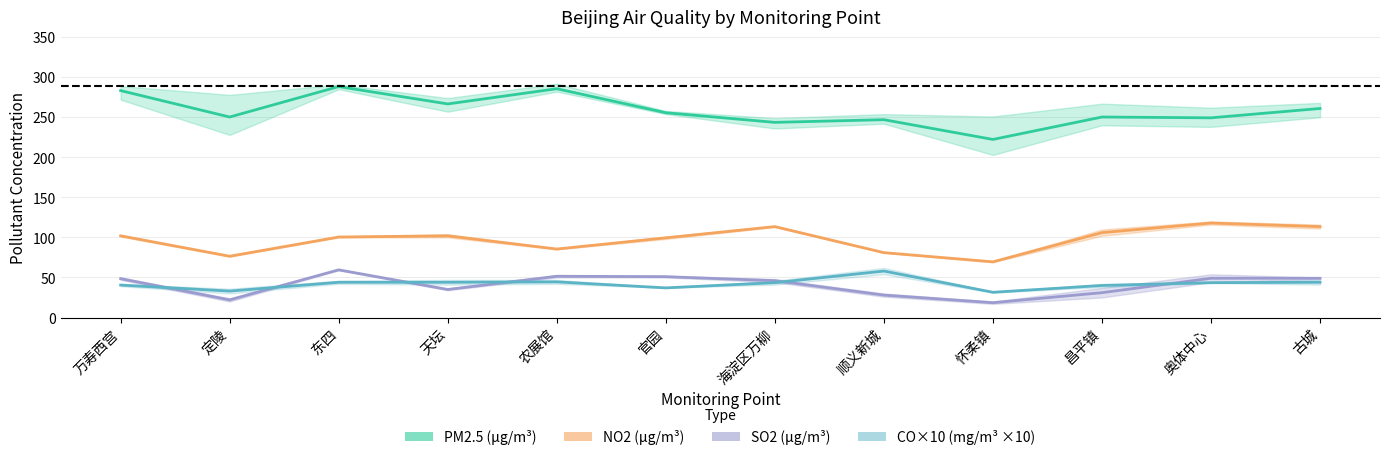

What is the value of the NO2 (μg/m³) point at the 10th from the left?

106.0